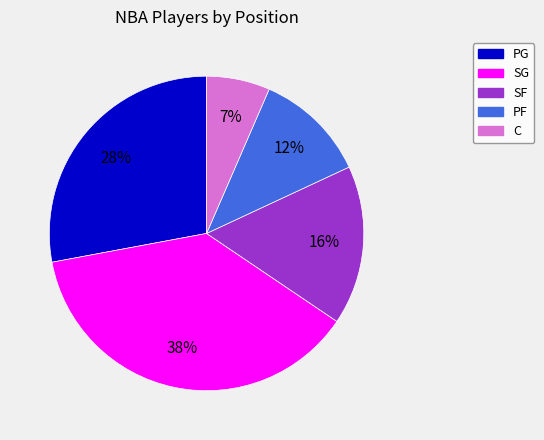

How many slices are in this pie chart?

5